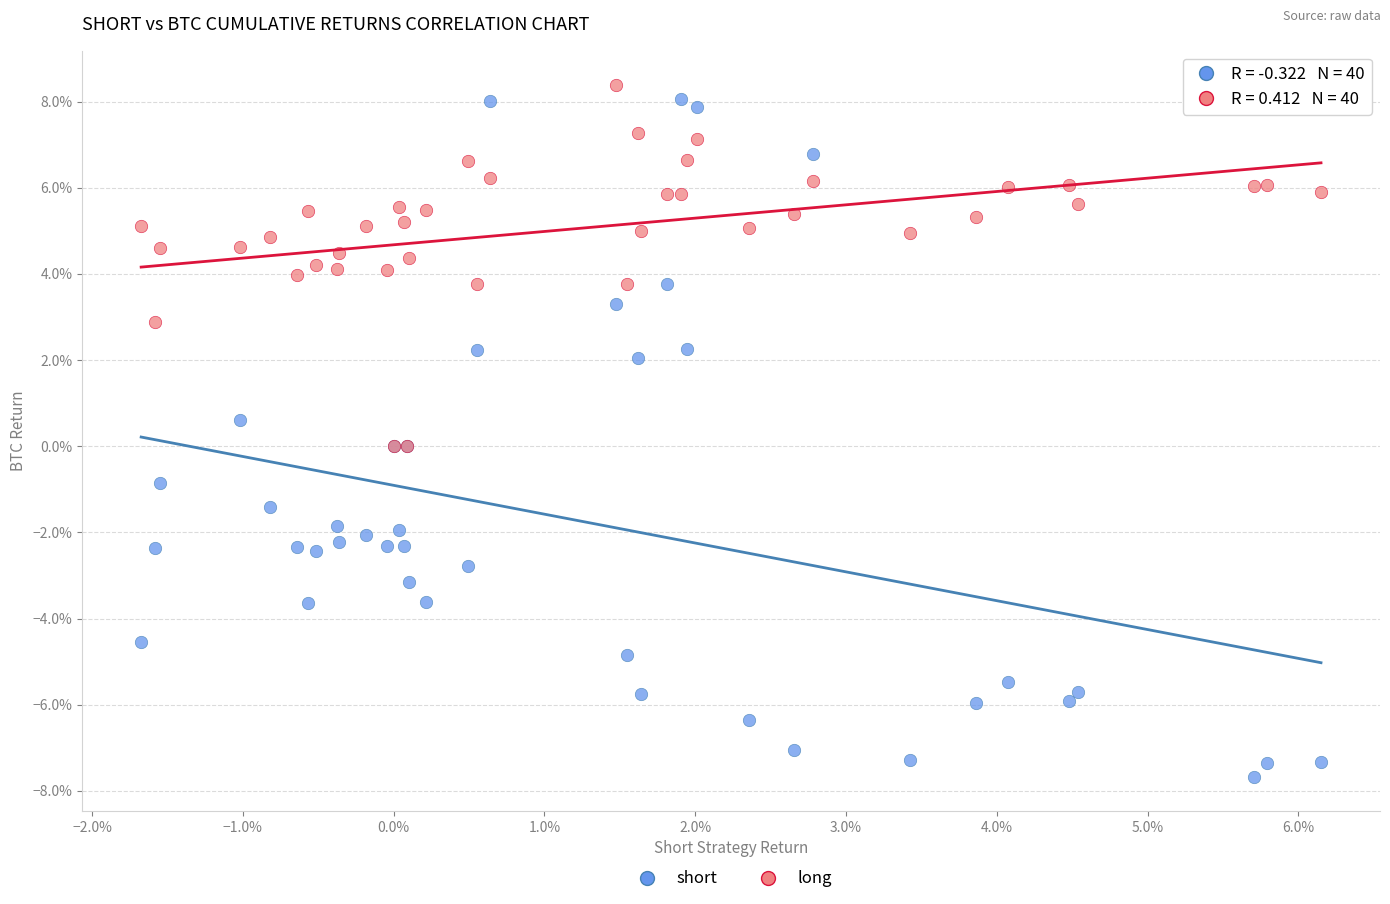

What are all the series names shown in the legend?

short, long